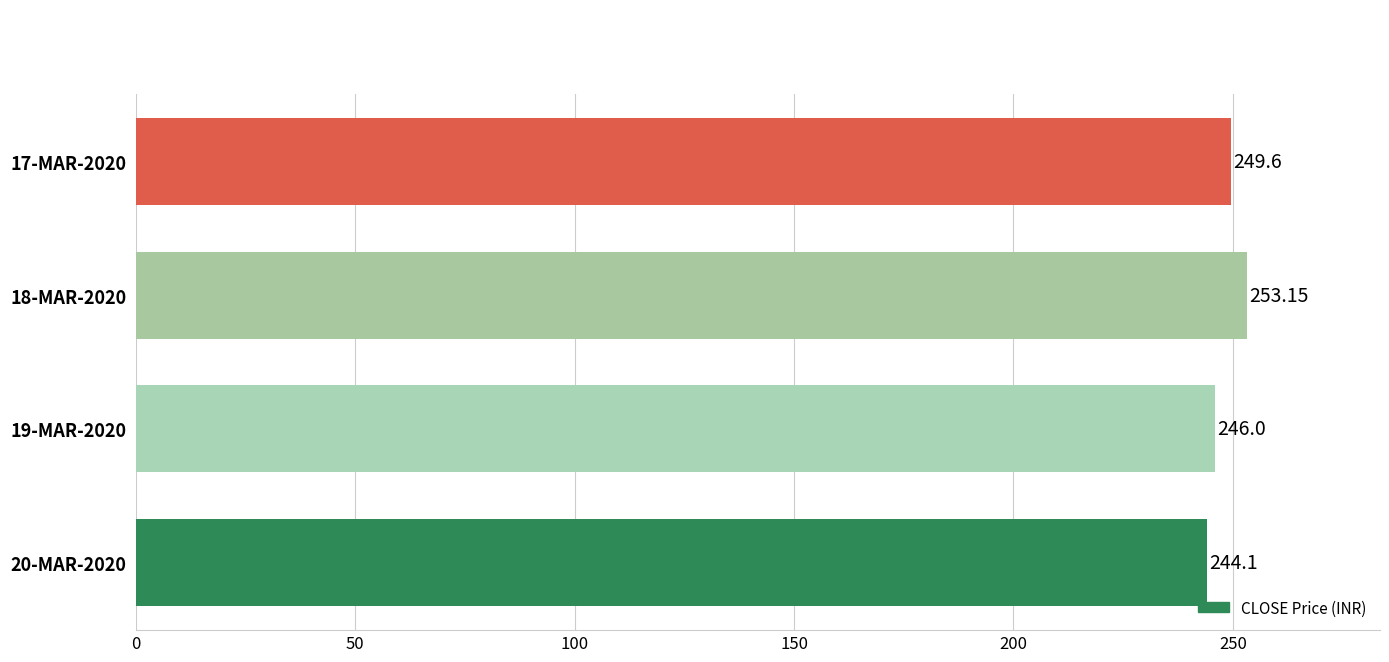

List the labels in order of value, smallest first.

20-MAR-2020, 19-MAR-2020, 17-MAR-2020, 18-MAR-2020